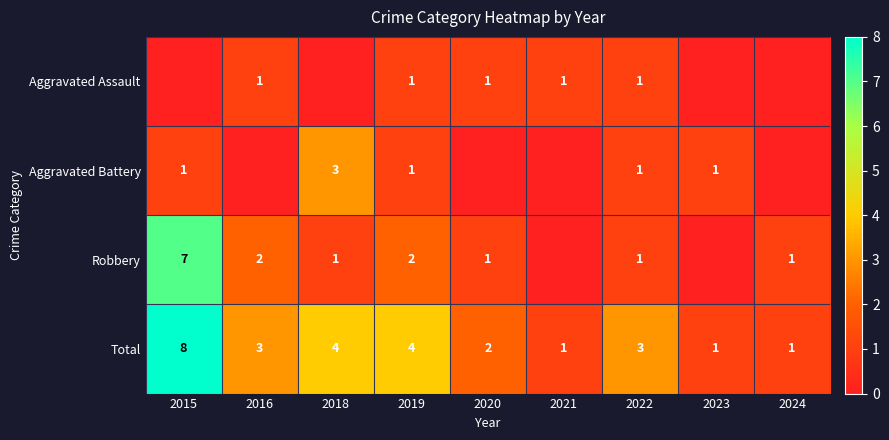

At which label does Total first exceed 3?

2015